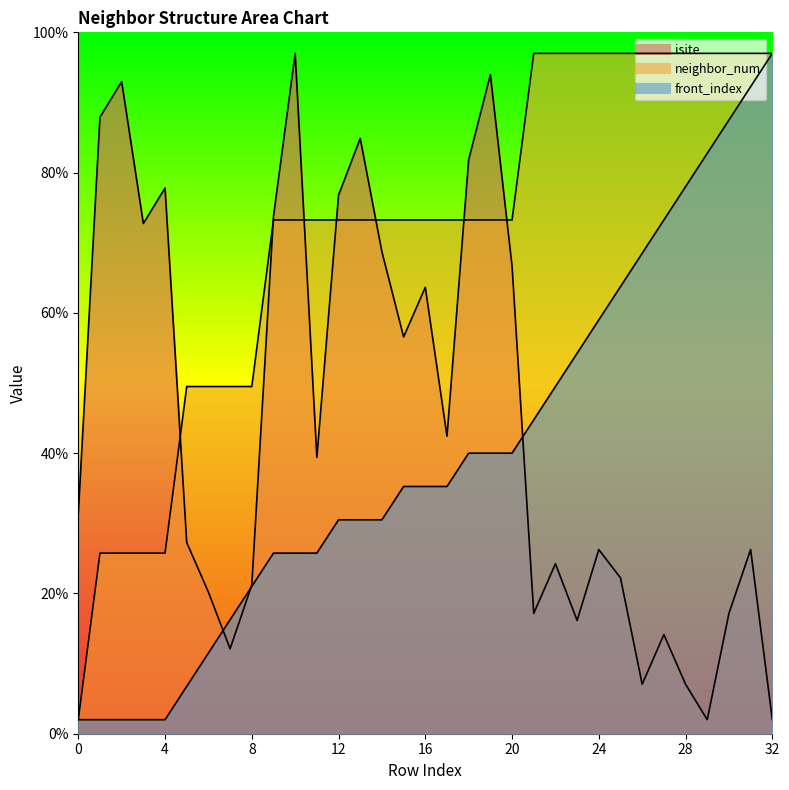

Is it true that front_index equals 2.0 at 2?

True